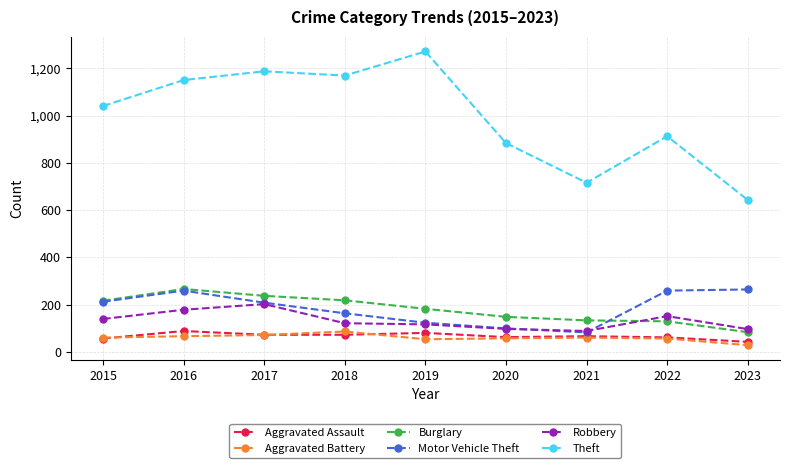

True or false: Aggravated Battery and Burglary intersect in this chart.

False